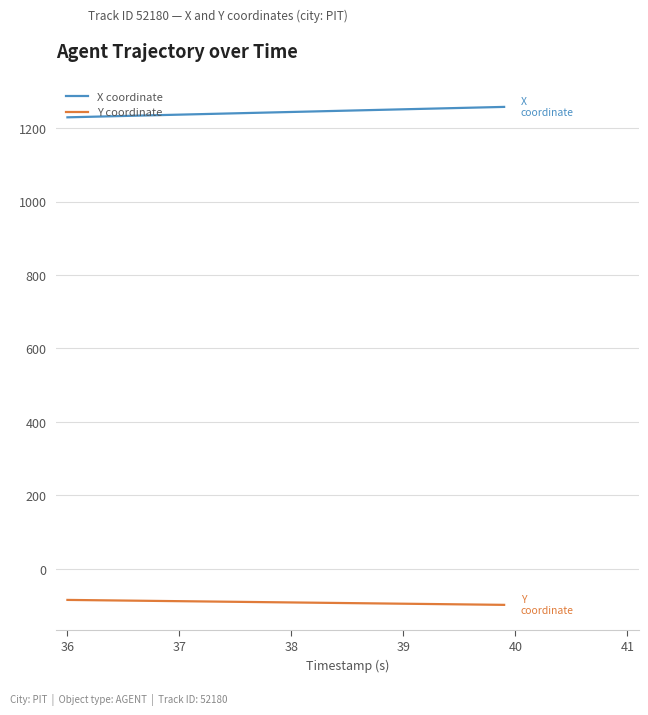

True or false: X coordinate and Y coordinate intersect in this chart.

False